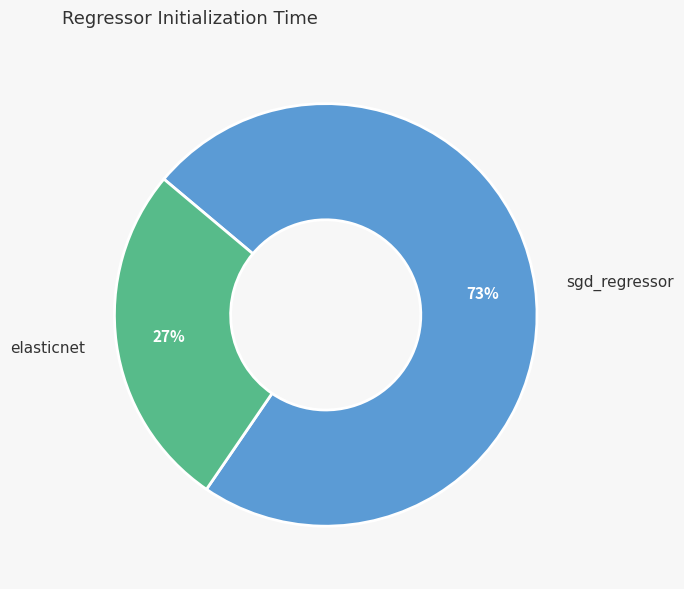

What is the majority slice?

sgd_regressor